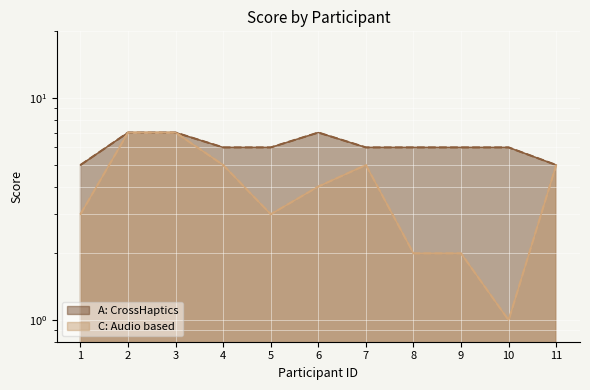

What is the difference between the second highest and minimum values in the C: Audio based series?

6